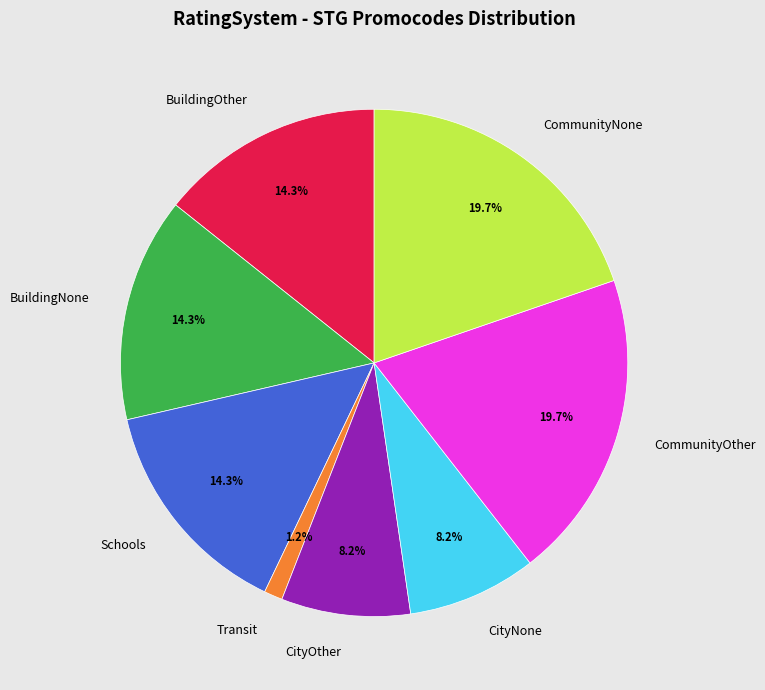

Is there a majority slice in this chart?

No